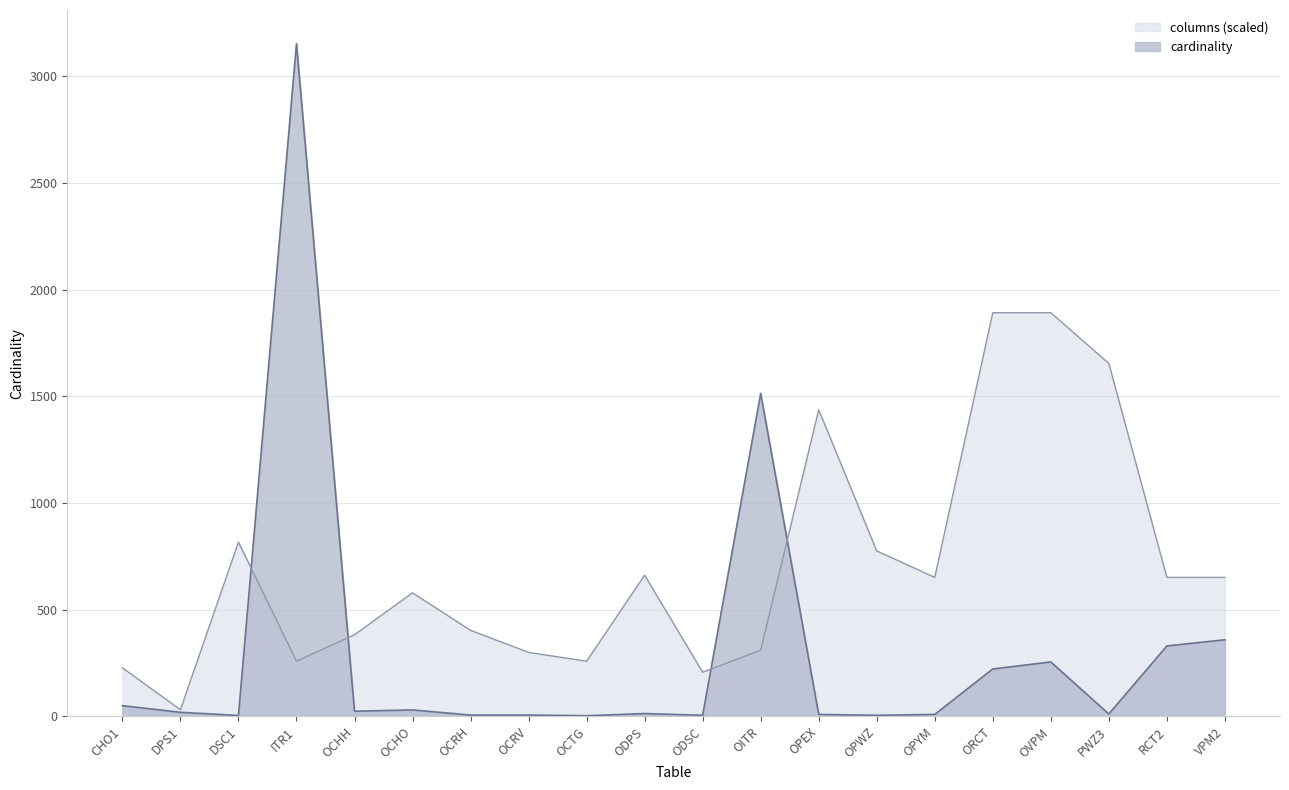

True or false: cardinality has more than 0 points higher than both neighbors.

True